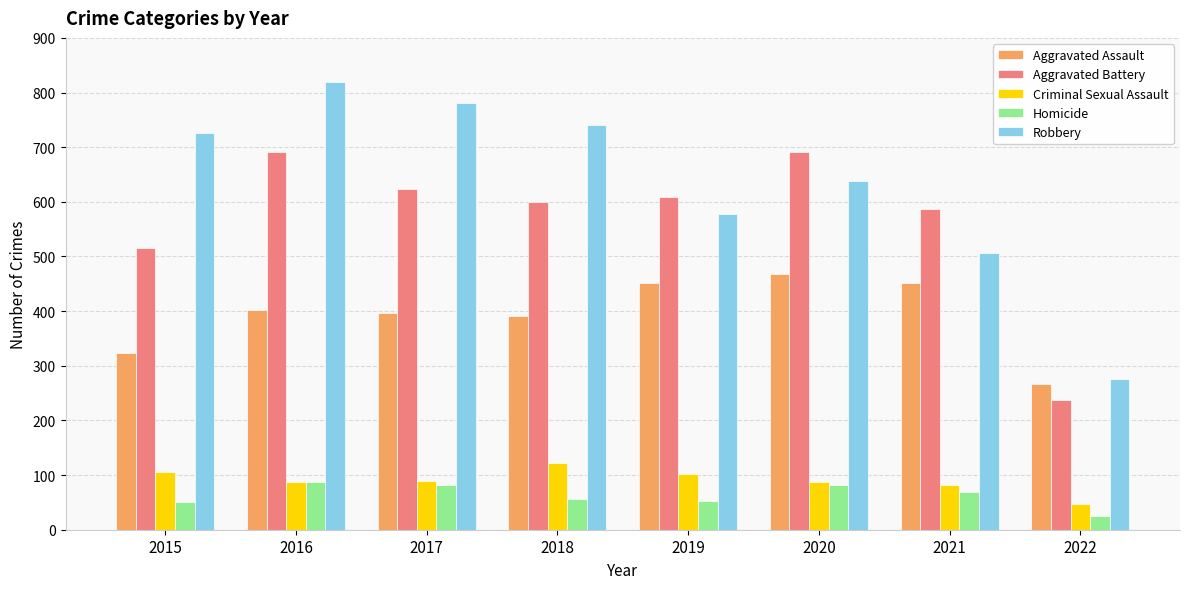

The value of Homicide at 2018 is 16. True or false?

False